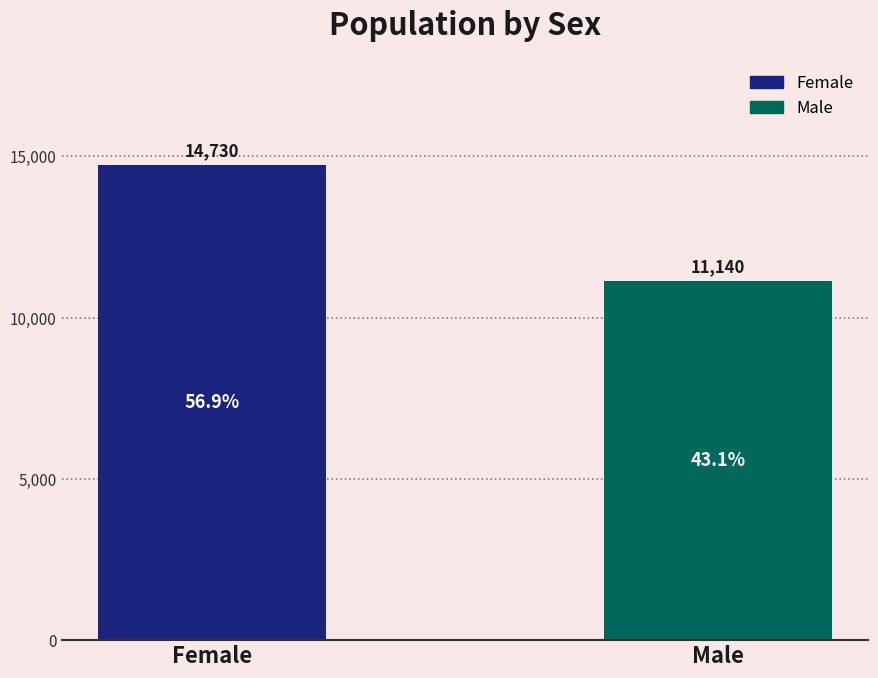

List the series in order of their overall mean, highest first.

Female, Male